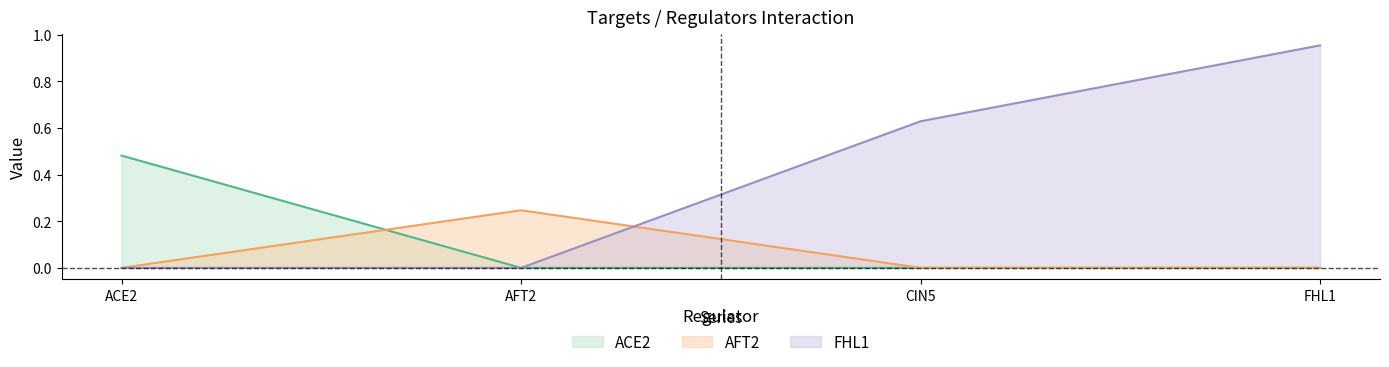

Does the chart display data point markers on the line(s)?

No